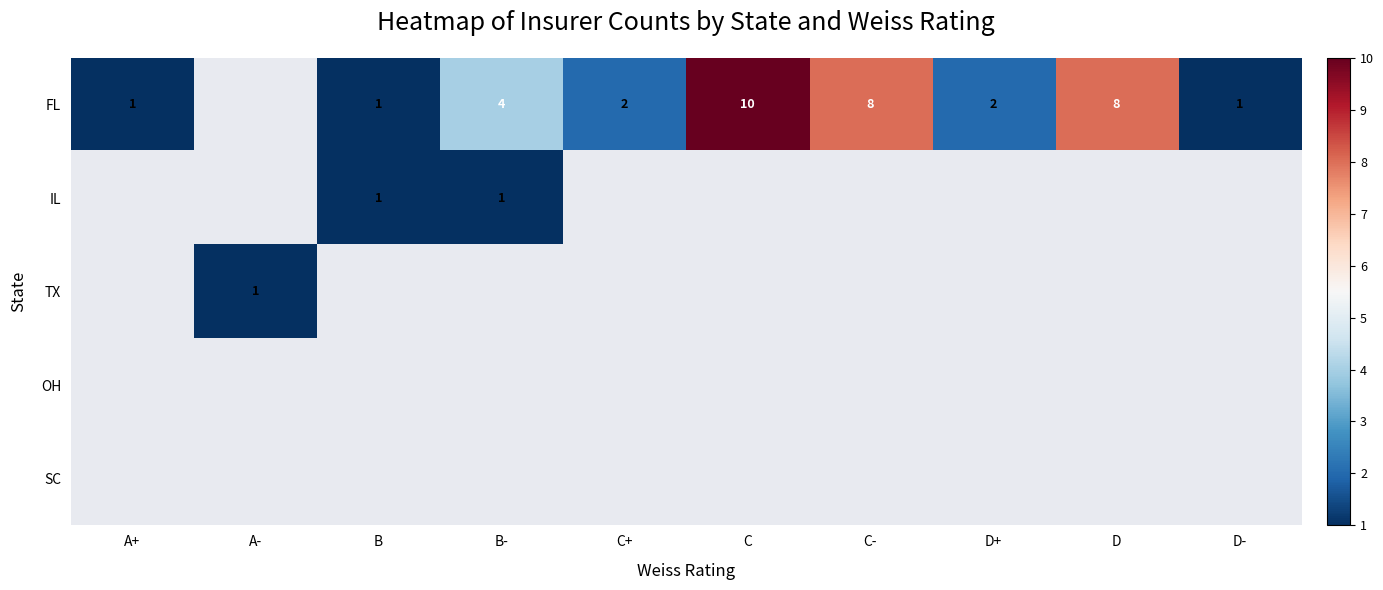

Is it true that FL equals 4 at B-?

True